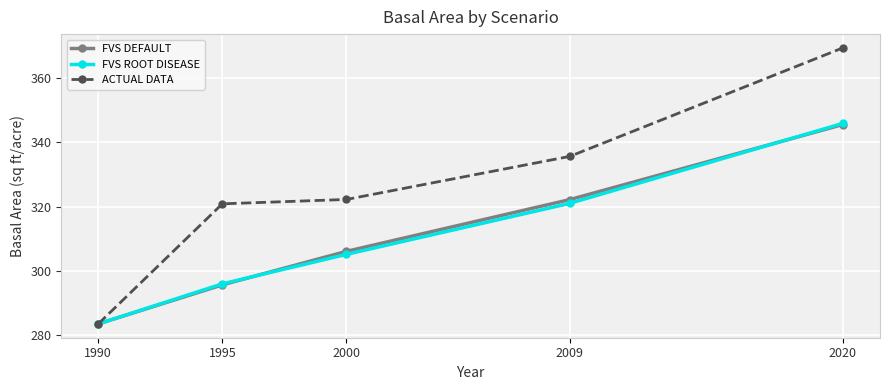

What is the total value across all series at 1990?

850.7